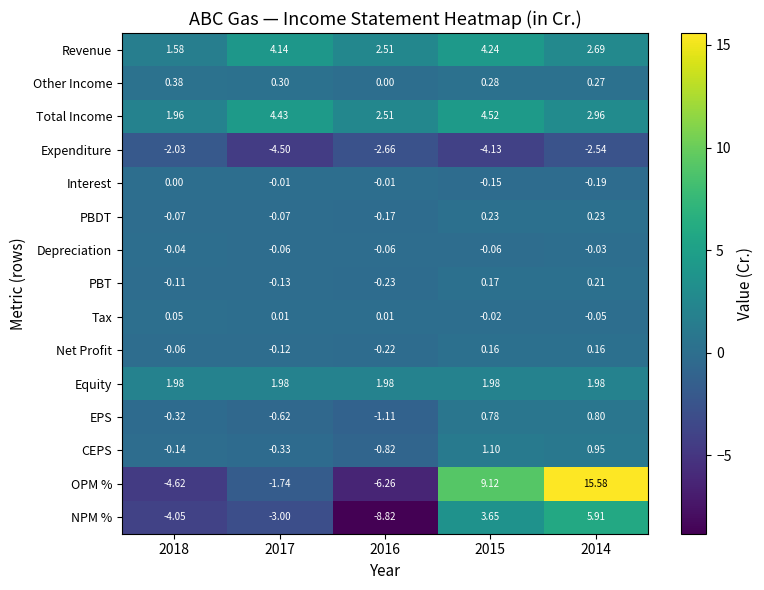

Which series changed the most between 2018 and 2017?

OPM %